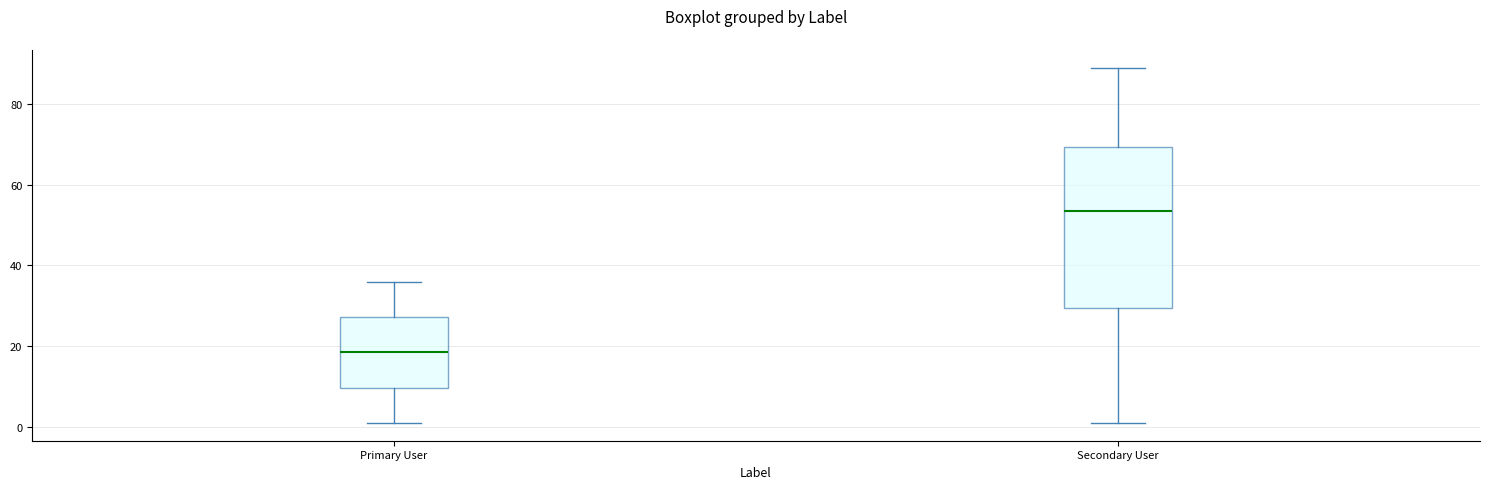

Where does the upper whisker of the box for Primary User end on the y-axis? The values are not printed on the chart, so give them approximately, as read against the axis.

36